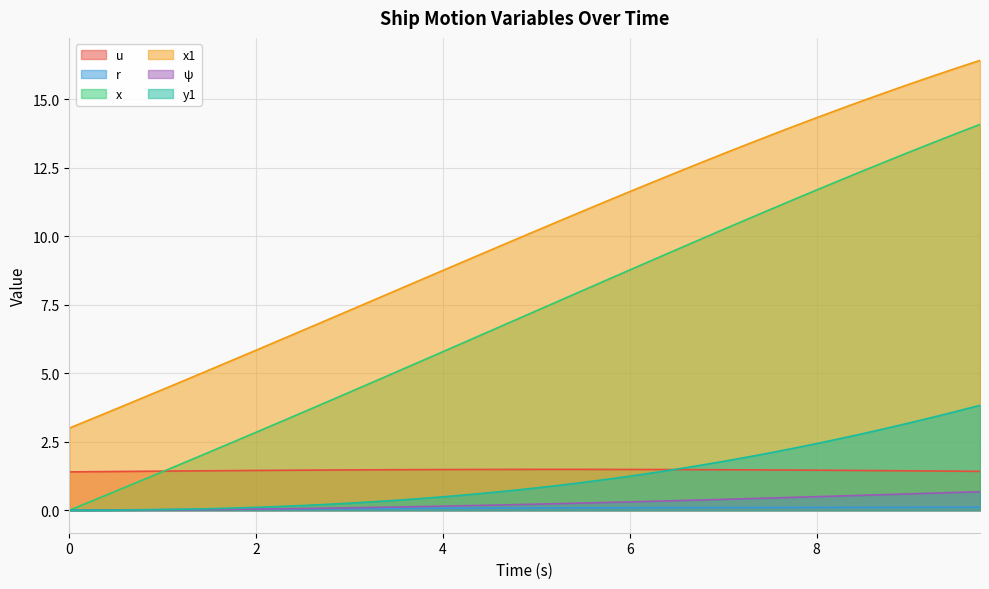

What is the maximum value for y1?

3.8